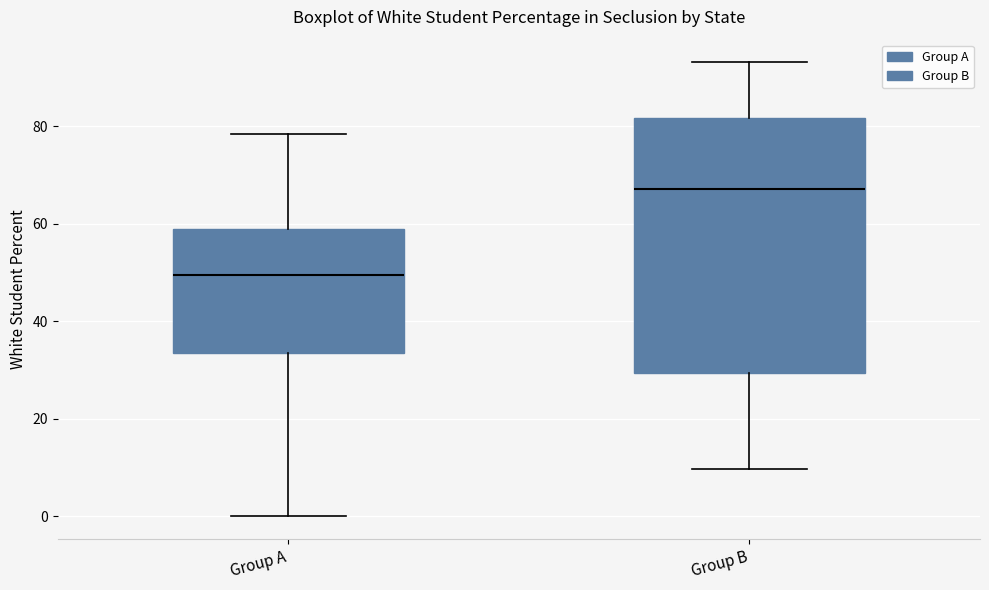

Where is the upper edge of the box for Group A on the y-axis? The values are not printed on the chart, so give them approximately, as read against the axis.

58